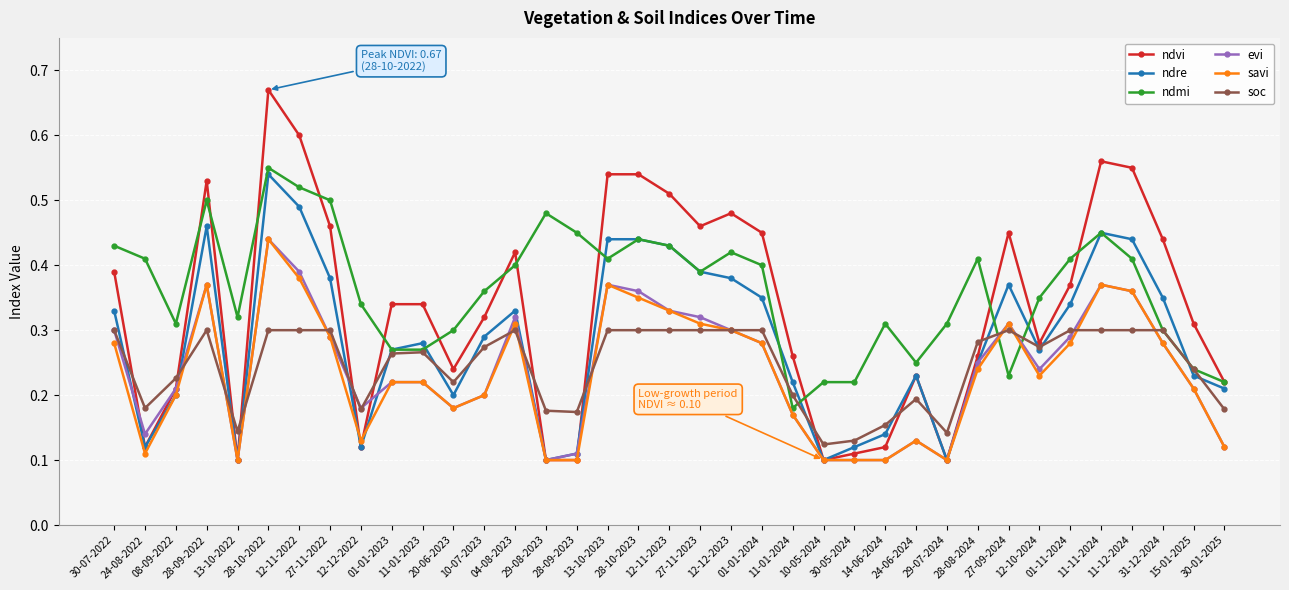

Which series has the widest spread of values?

ndvi